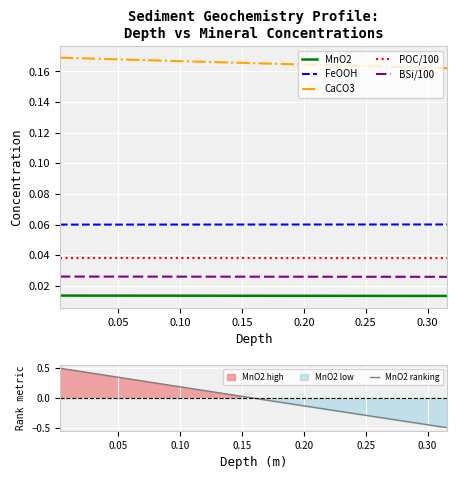

True or false: CaCO3 and MnO2 intersect in this chart.

False